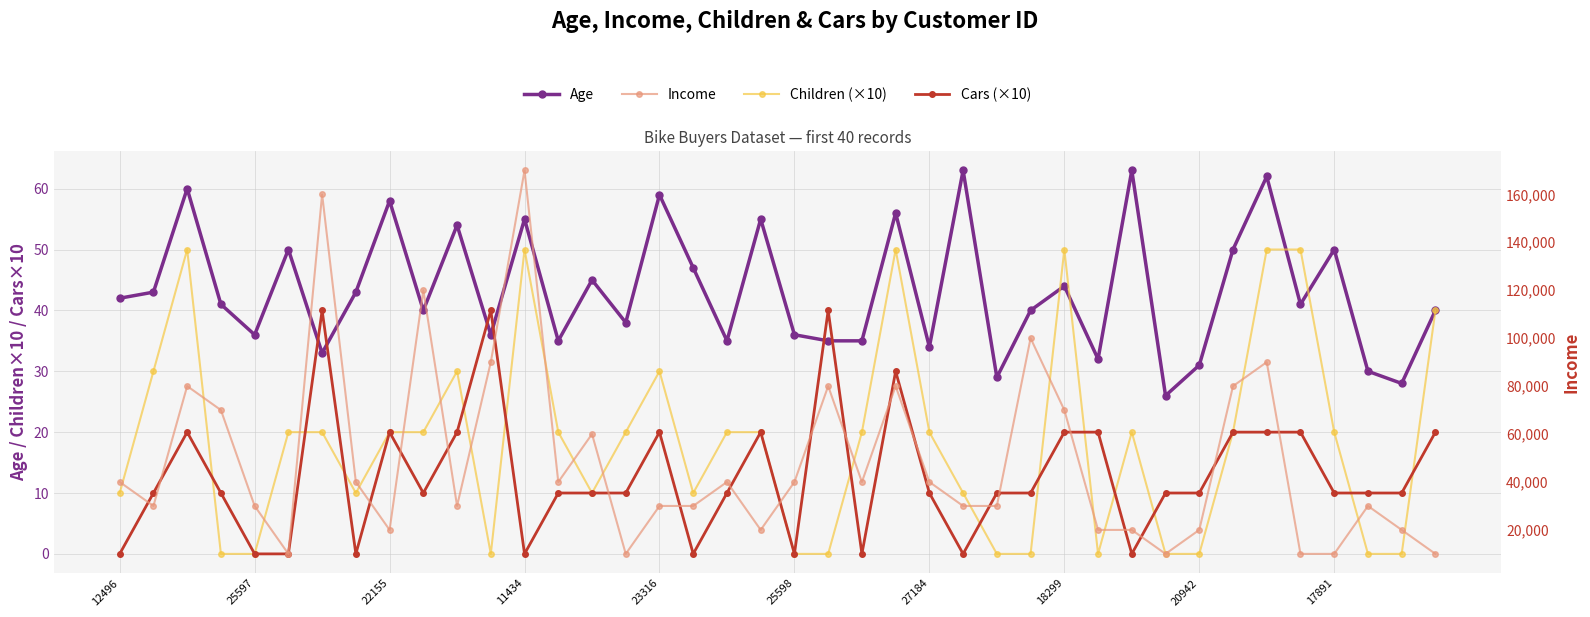

Which series has the largest total across all categories?

Income